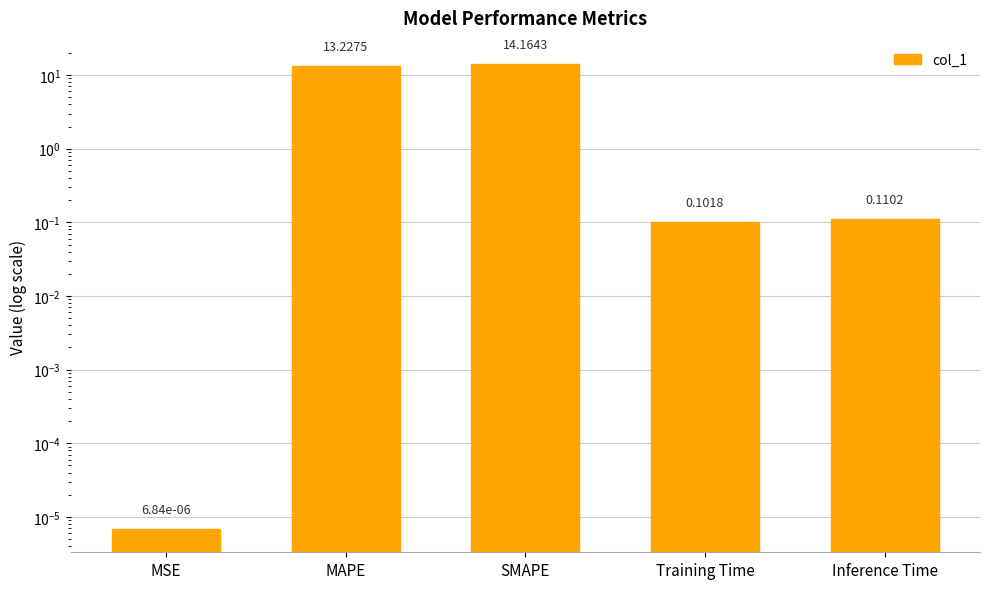

The chart shows a value of 9.2 at SMAPE. True or false?

False